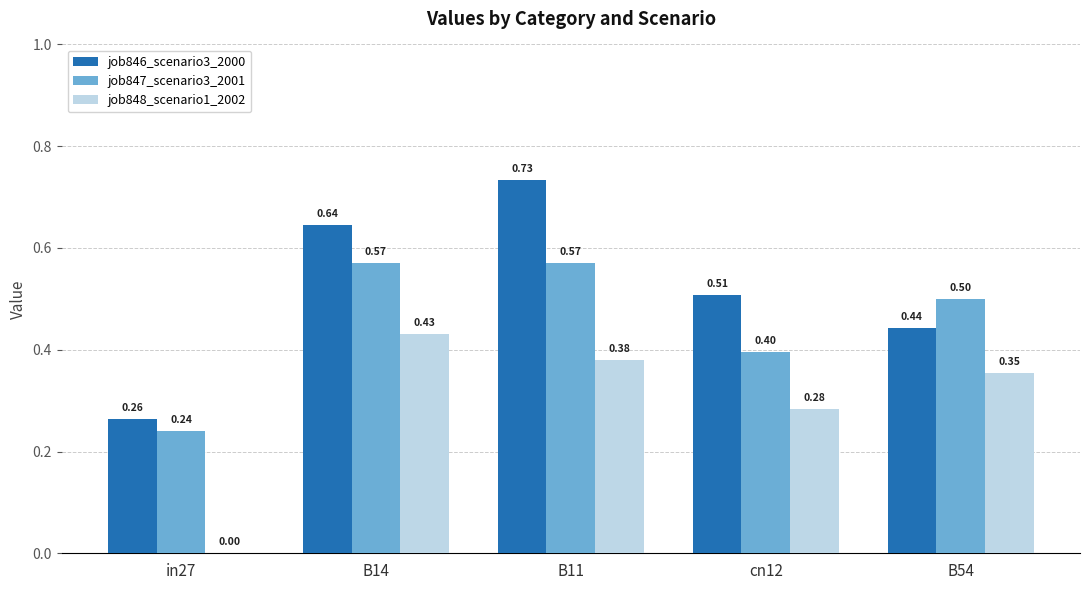

What is the sum of the job846_scenario3_2000 values at B14 and in27?

0.9